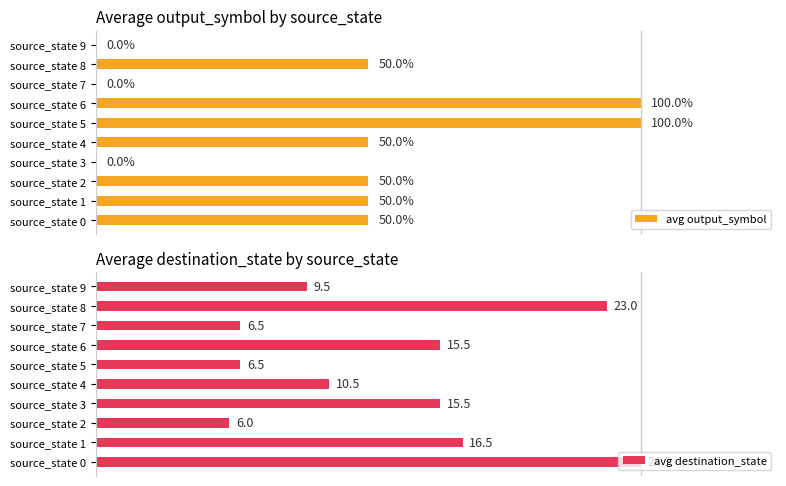

Which category has the lowest value in the avg destination_state series?

source_state 2